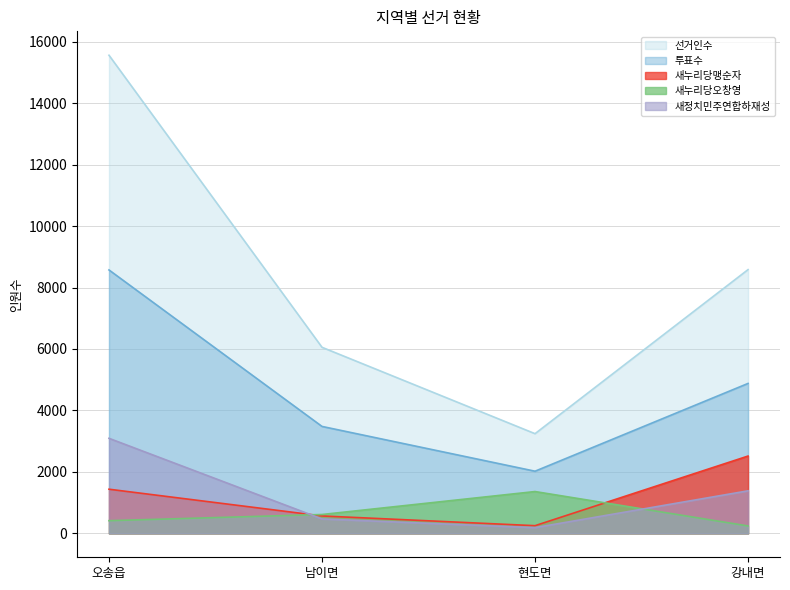

Read the 새누리당맹순자 value at 오송읍, to the nearest 100.

1400